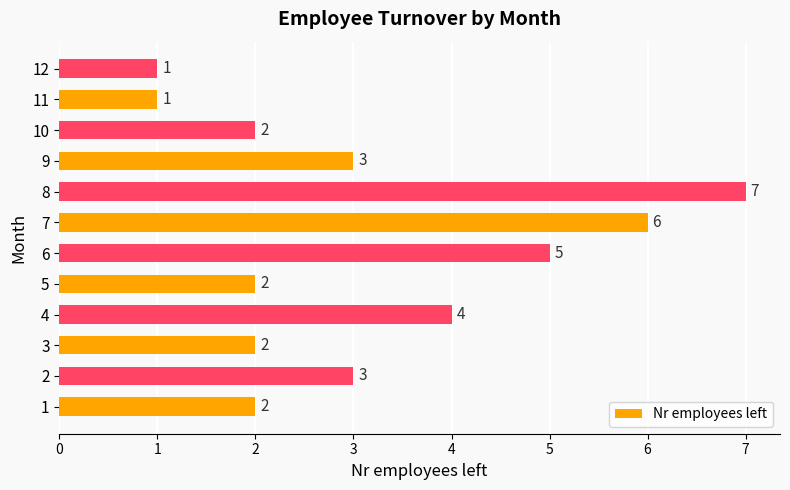

Which category has the highest value across all series?

8